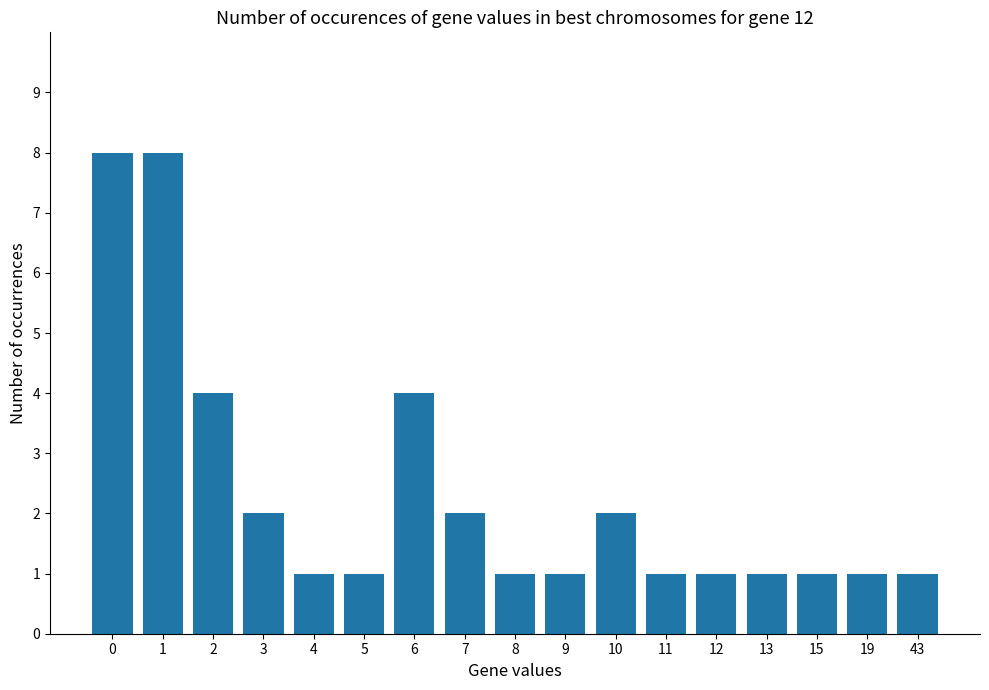

What is the change in value from 3 to 6?

+2